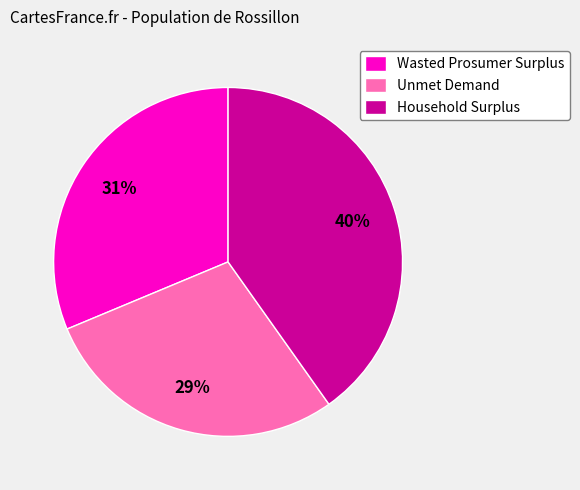

What is the largest slice in the pie chart?

Household Surplus